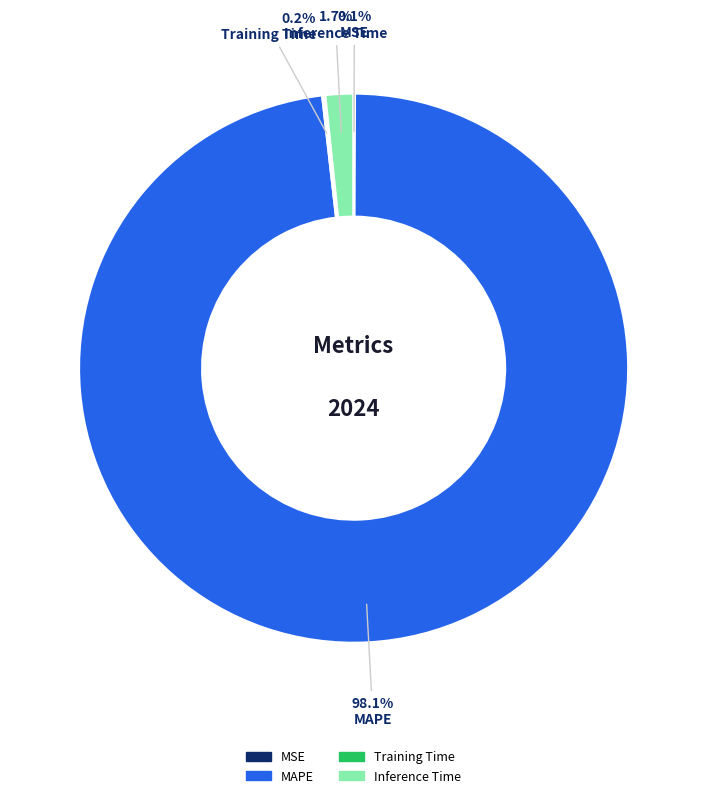

Which category has the biggest portion of the pie?

MAPE